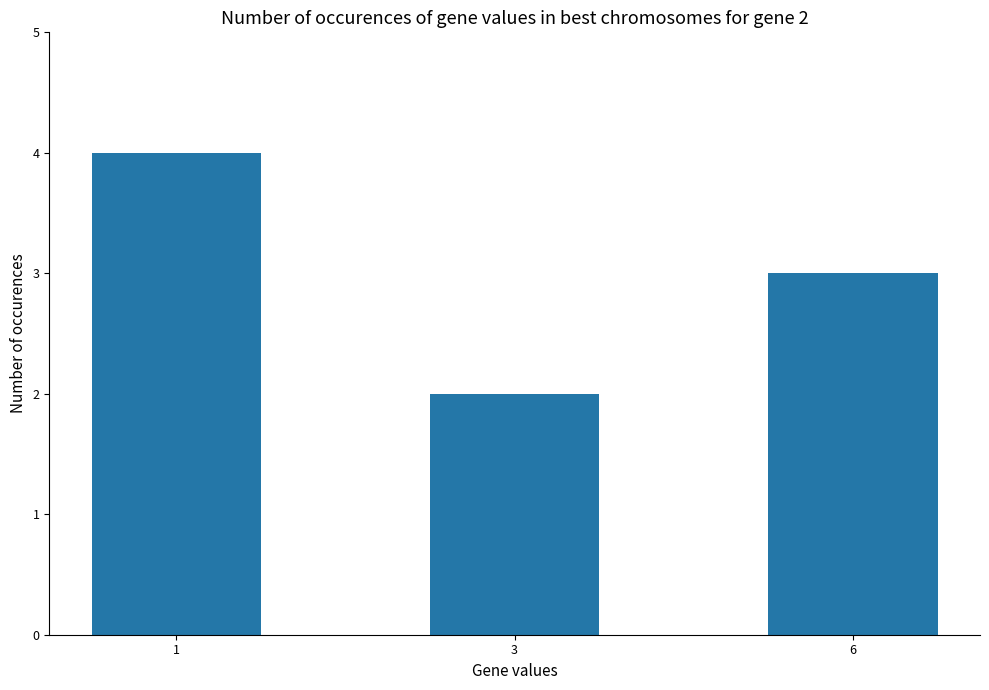

At which category does the chart reach its minimum across all series?

3